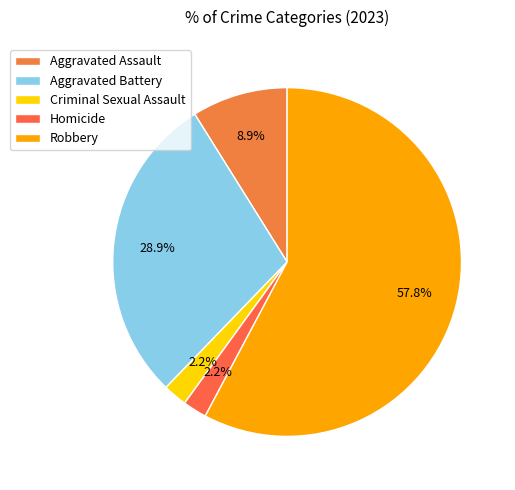

To the nearest percent, what percentage of the pie is Homicide?

2%